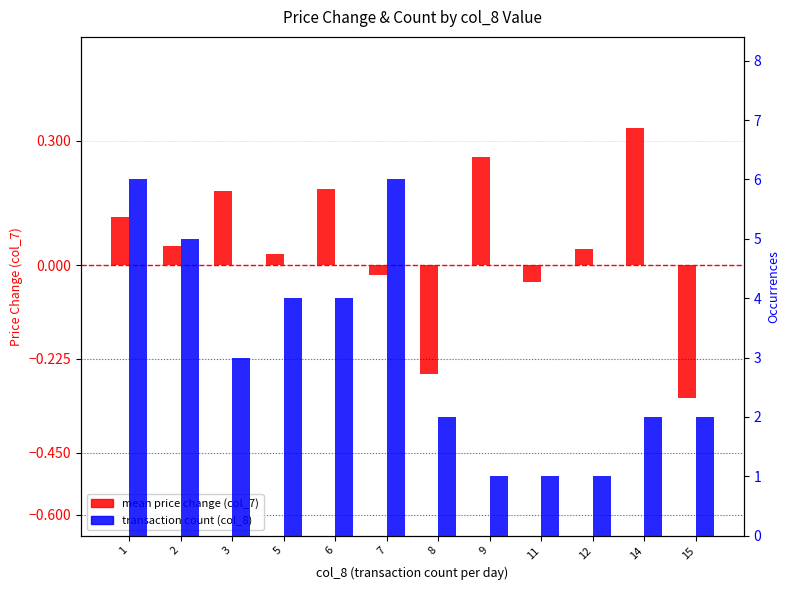

How many distinct data groups are displayed?

2